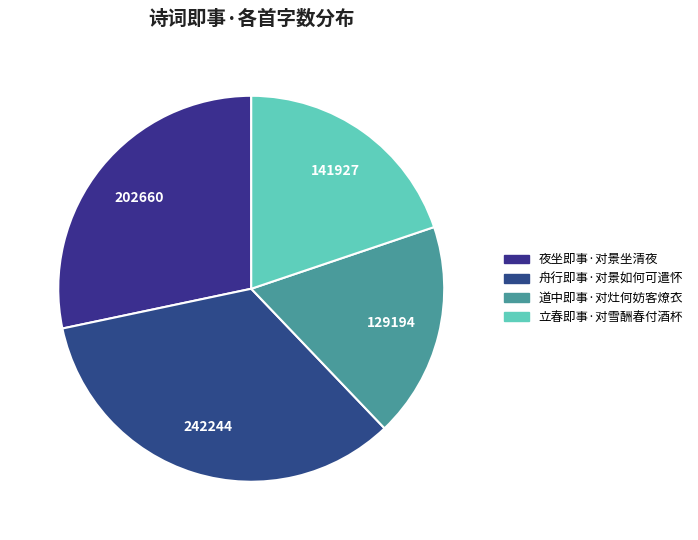

Combined, what portion of the pie is 舟行即事·对景如何可遣怀 and 道中即事·对灶何妨客燎衣?

51.9%